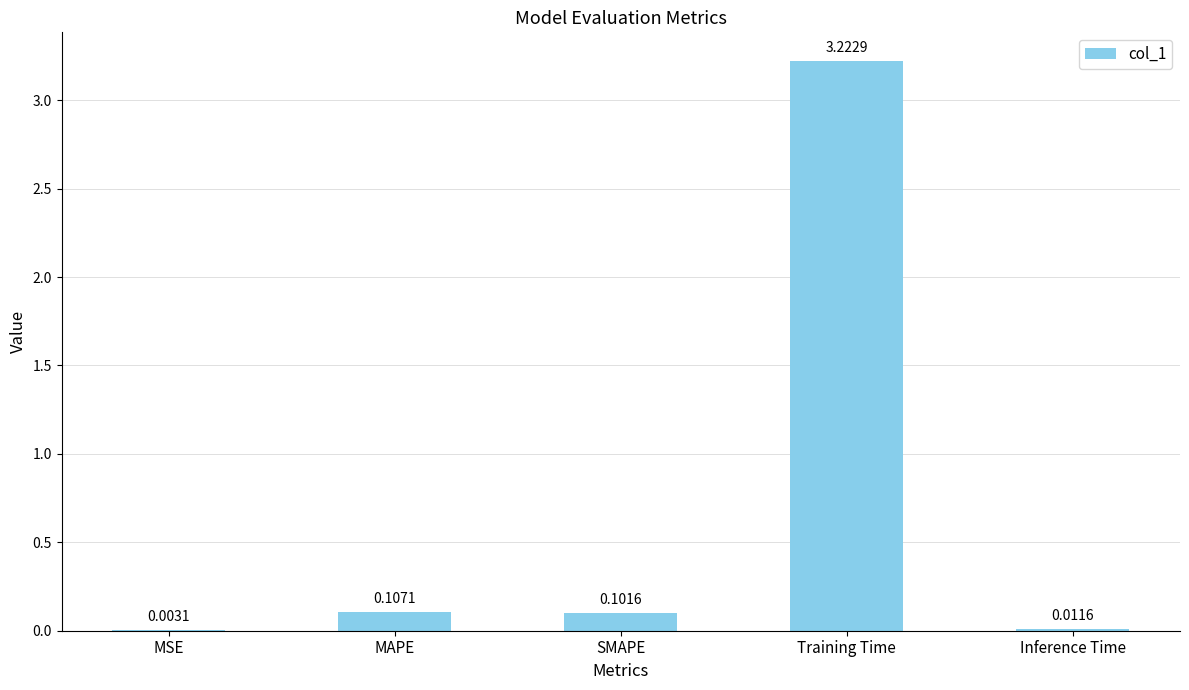

What is the change in value from Training Time to Inference Time?

-3.2